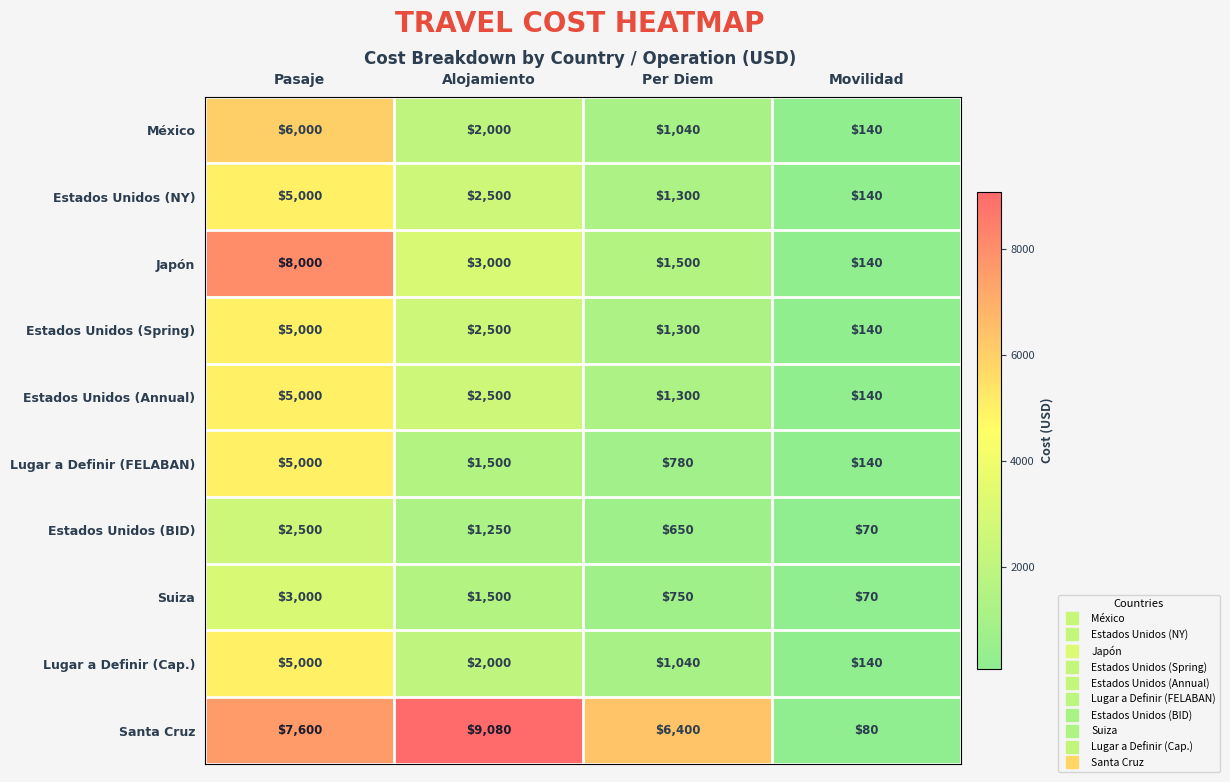

How many distinct data groups are displayed?

10